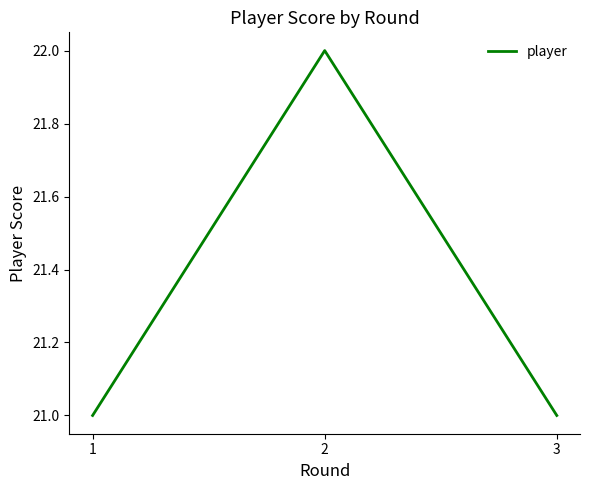

What is the maximum value shown in the chart?

22